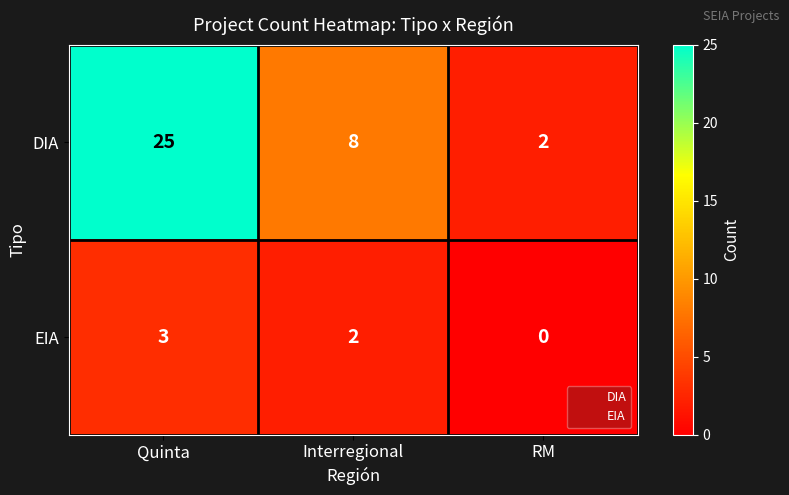

Count the number of categories in the chart.

3